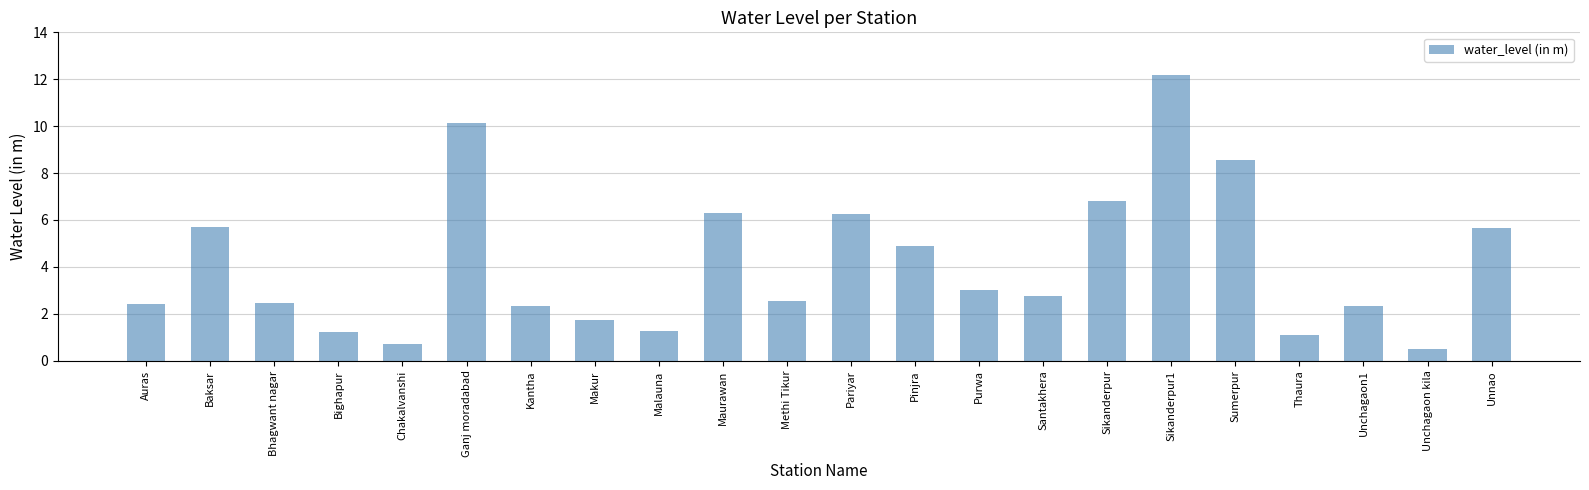

Are the bars horizontal?

No